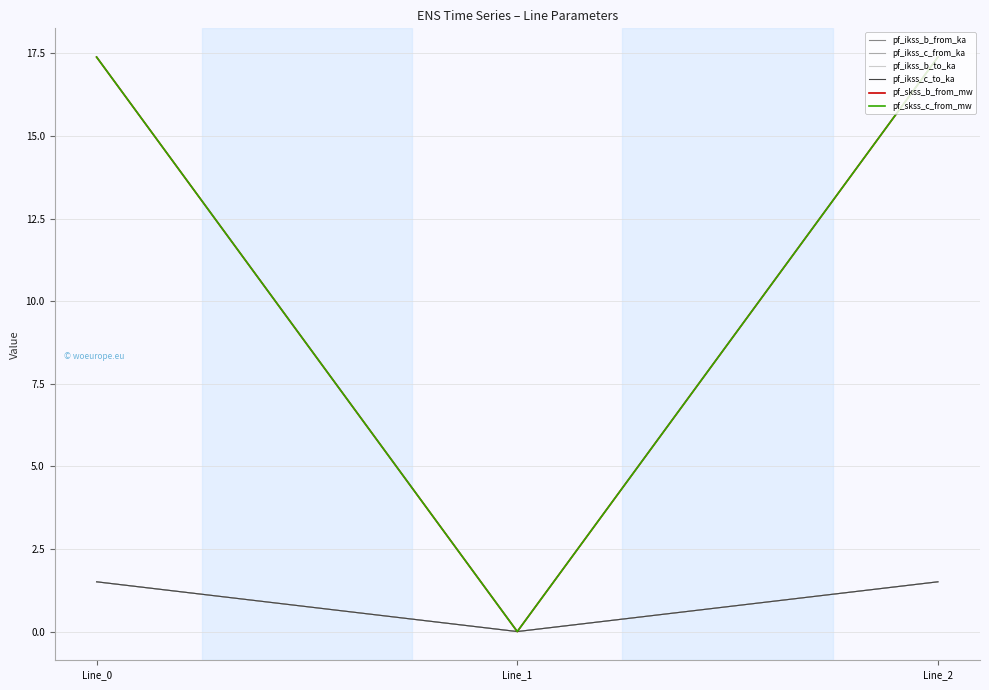

At which label does pf_ikss_b_to_ka first exceed 1?

Line_0